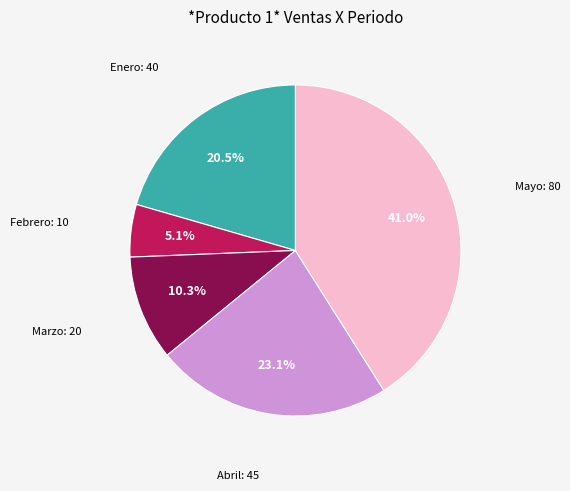

How many slices are in this pie chart?

5